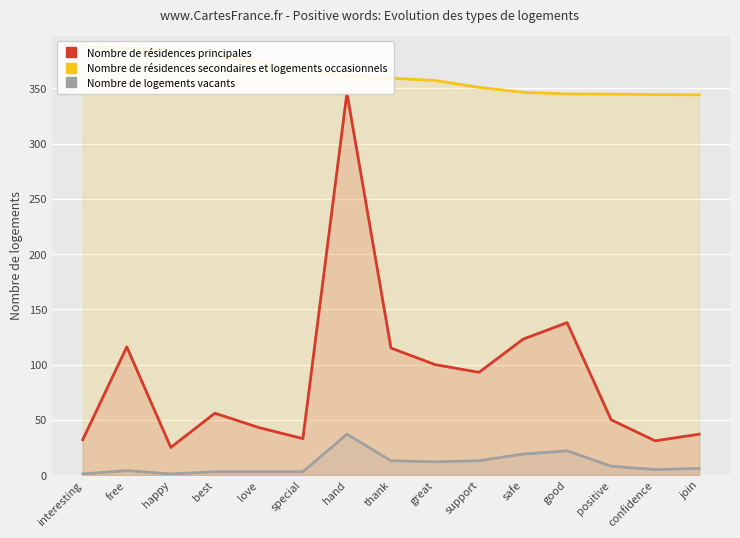

True or false: Nombre de logements vacants and Nombre de résidences principales intersect in this chart.

False